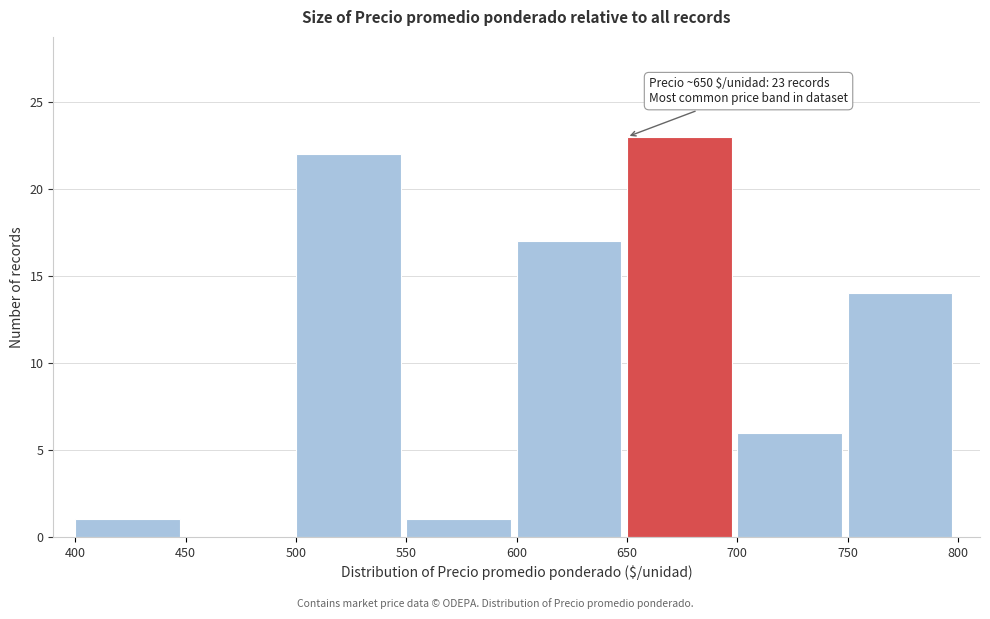

Which range on the x-axis has the tallest bar?

650 to 700